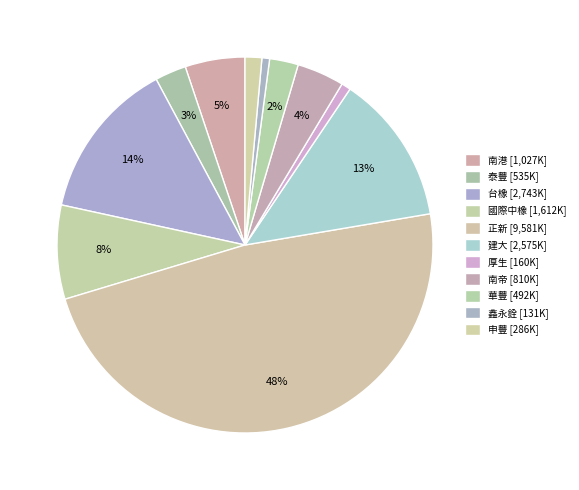

Between 鑫永銓 and 申豐, which is larger?

申豐